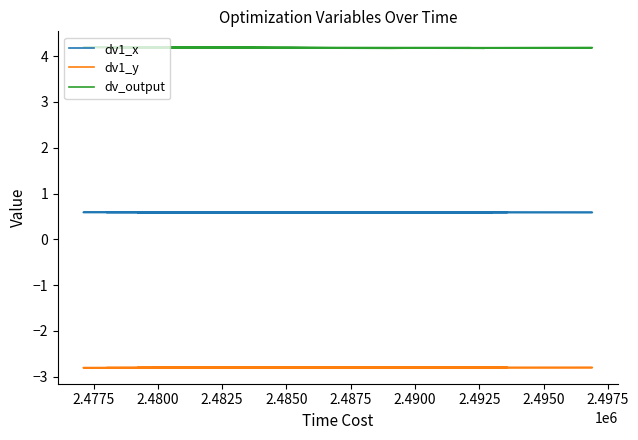

What are all the series names shown in the legend?

dv1_x, dv1_y, dv_output